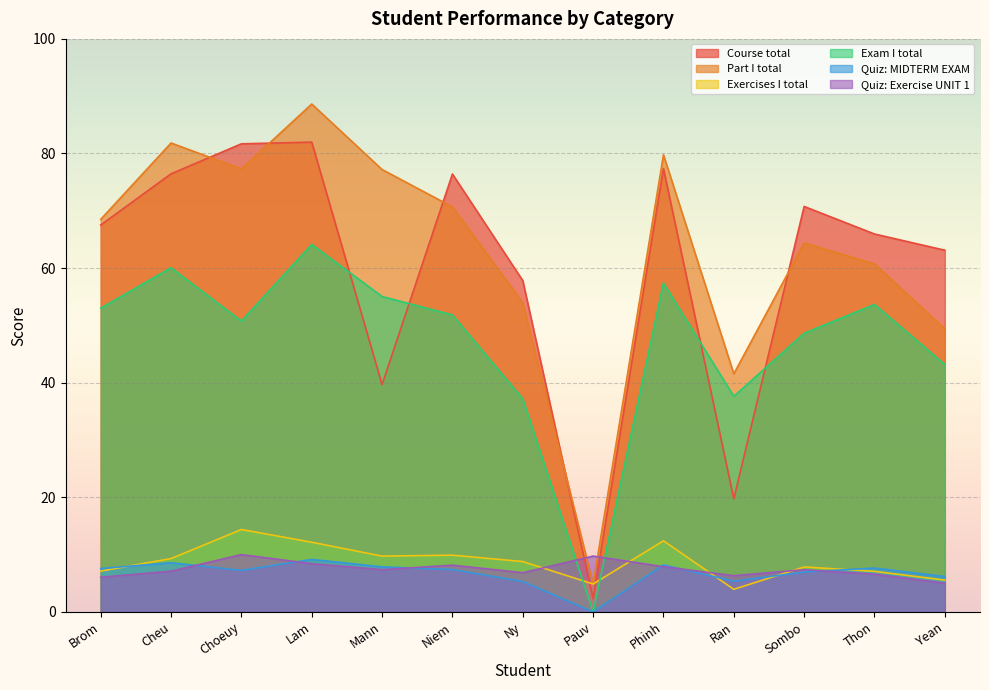

Reading left to right, list all the values displayed in this chart.

Course total: 67.5	76.5	81.7	82.0	39.7	76.4	57.8	2.3	77.4	19.7	70.8	66.0	63.1
Part I total: 68.5	81.8	77.3	88.6	77.2	70.7	54.0	4.9	79.8	41.5	64.4	60.7	49.4
Exercises I total: 7.1	9.3	14.4	12.2	9.7	9.9	8.8	4.9	12.4	3.9	7.8	7.1	5.5
Exam I total: 53.0	60.1	50.8	64.1	55.0	51.8	37.2	0.0	57.4	37.6	48.6	53.6	43.2
Quiz: MIDTERM EXAM: 7.6	8.6	7.2	9.2	7.9	7.4	5.3	0.0	8.2	5.4	7.0	7.7	6.2
Quiz: Exercise UNIT 1: 6.0	7.1	10.0	8.4	7.4	8.2	6.8	9.7	7.9	6.3	7.4	6.6	5.0